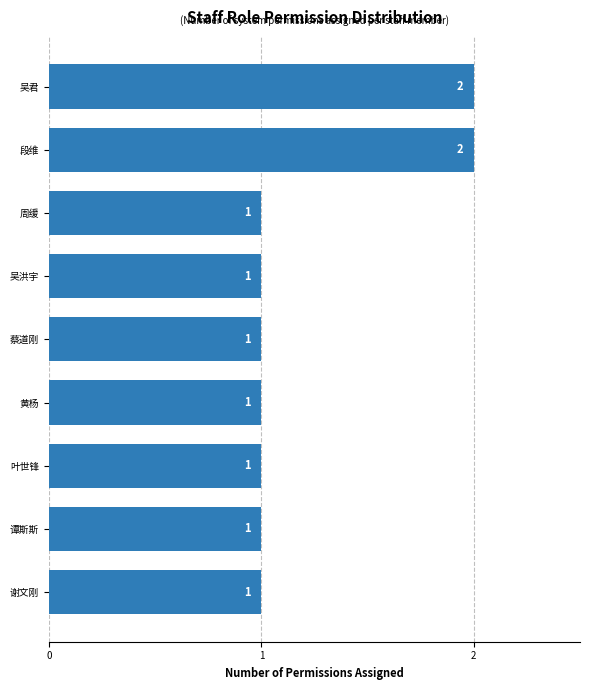

Count the values in the range 1 to 2.

9